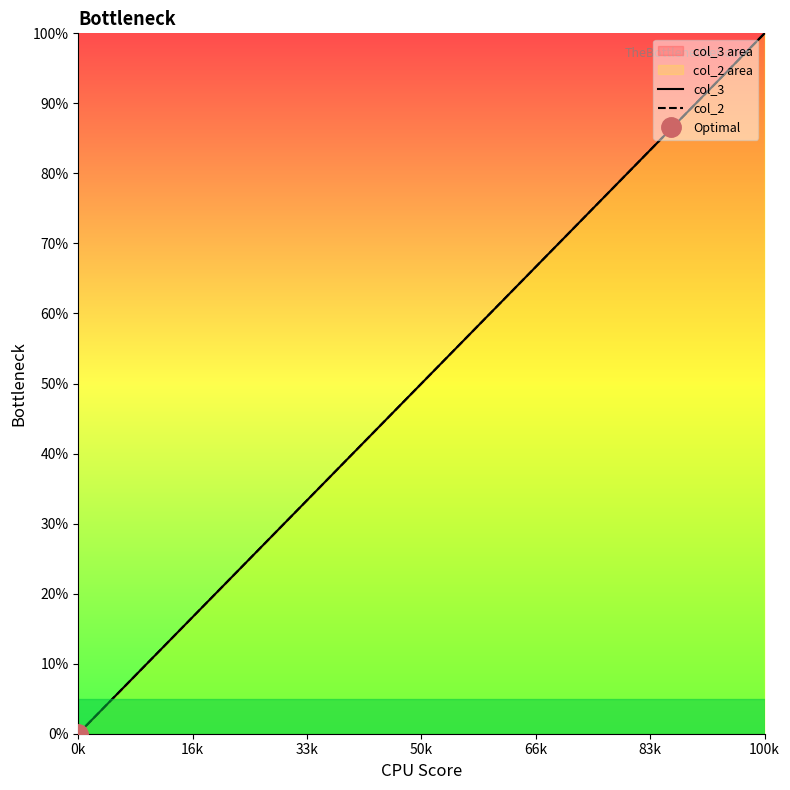

At which label does col_3 first exceed 54?

100k